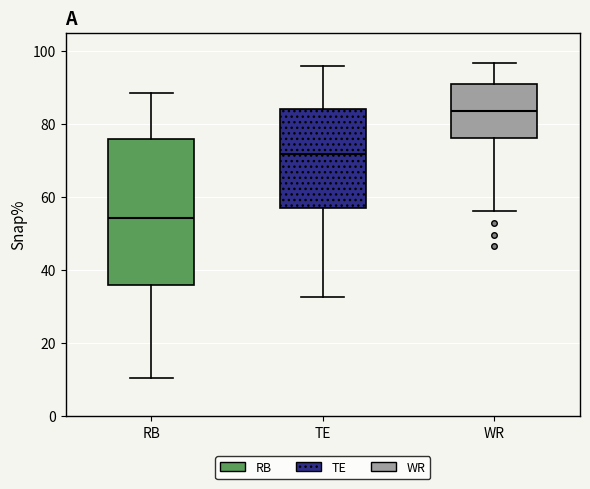

Reading left to right, read every box against the y-axis: the position of its median line, the range the box covers, and the ends of its whiskers. The values are not printed on the chart, so give them approximately, as read against the axis.

RB: median 54, box 36 to 76, whiskers 10 to 88
TE: median 72, box 56 to 84, whiskers 32 to 96
WR: median 84, box 76 to 92, whiskers 56 to 96